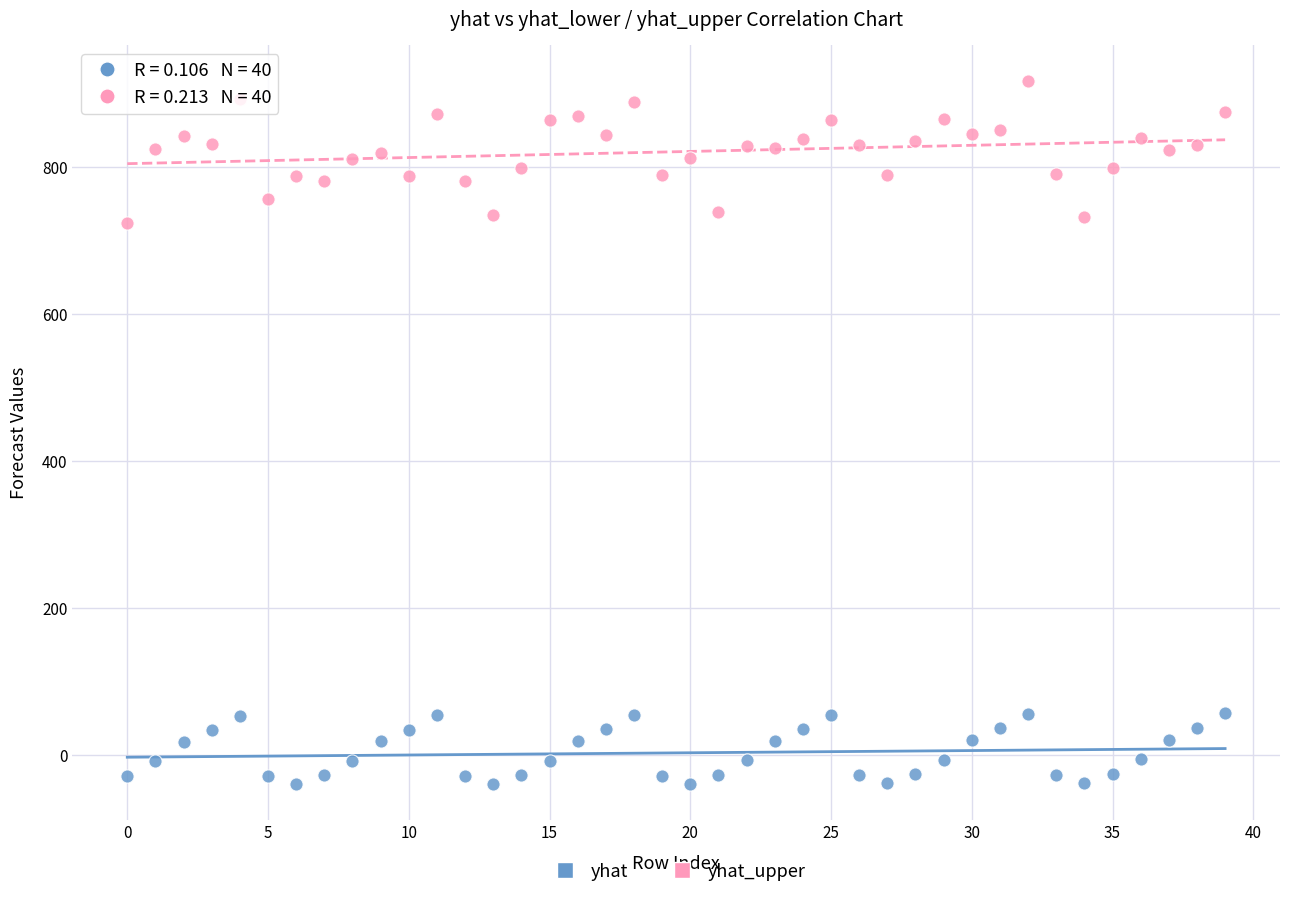

What are all the series names shown in the legend?

yhat, yhat_upper